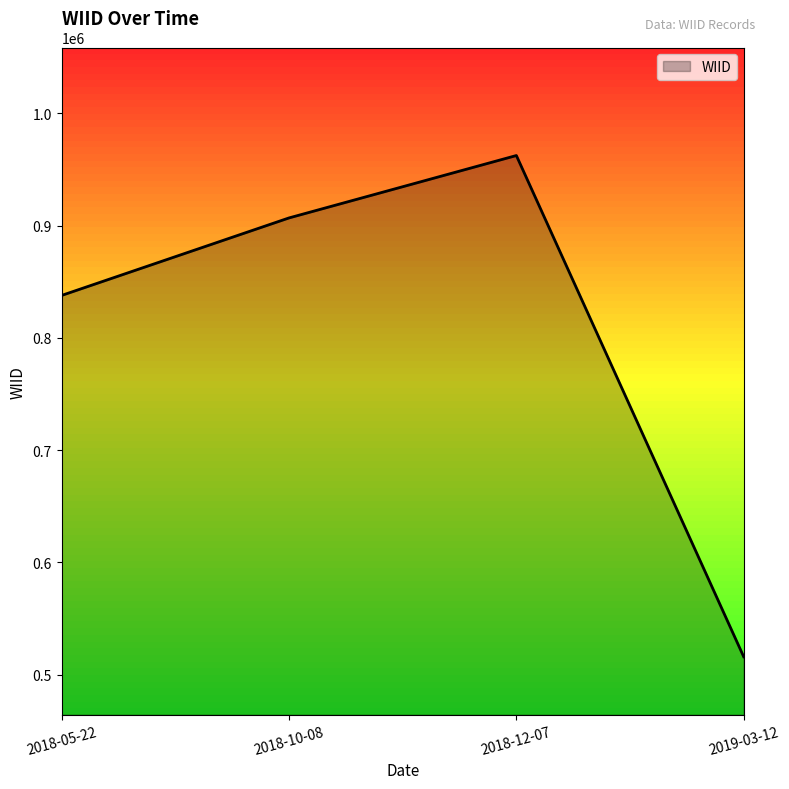

Reading left to right, extract all data points from this chart.

2018-05-22=837862	2018-10-08=906912	2018-12-07=962522	2019-03-12=515842